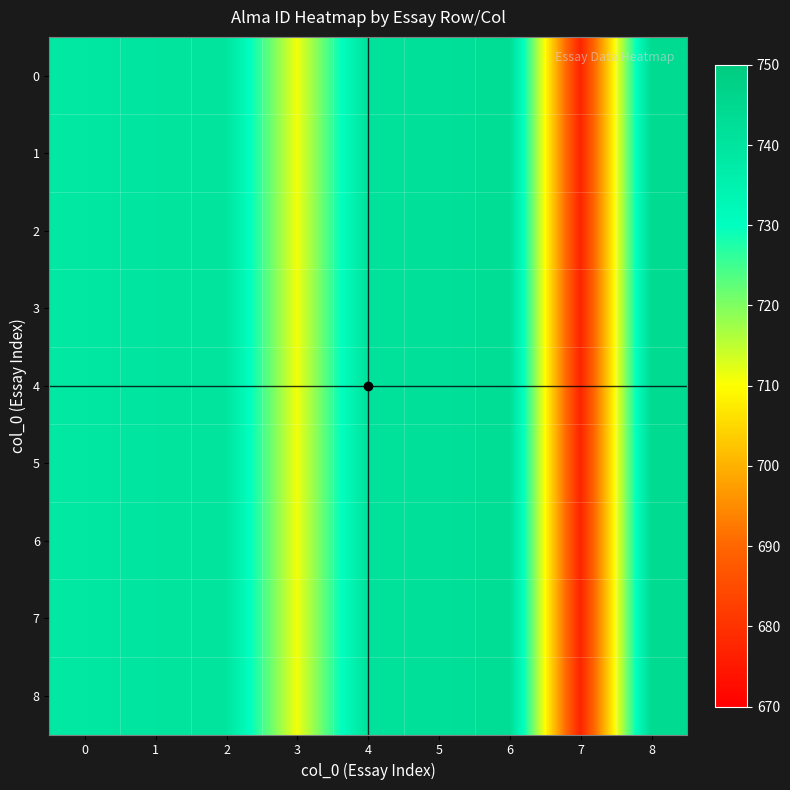

What is the smallest value displayed?

677